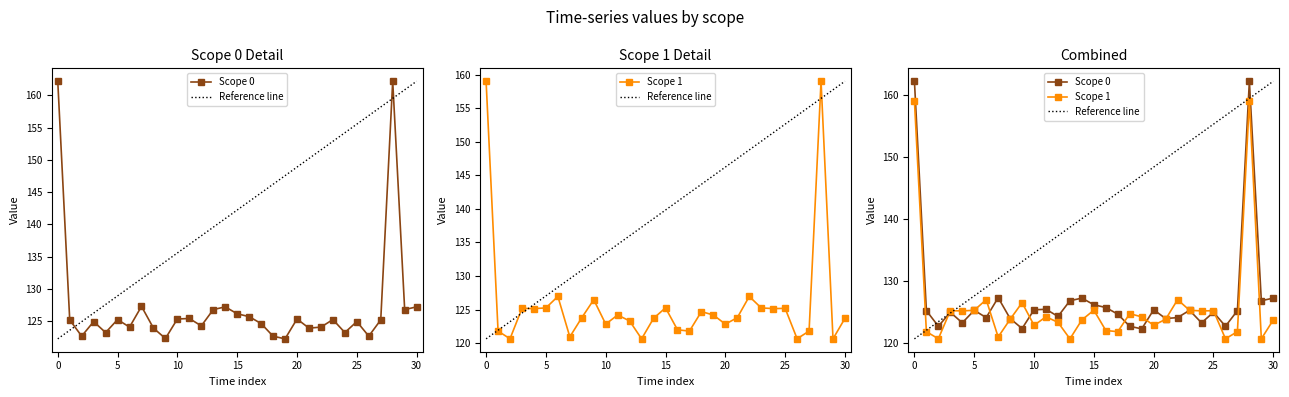

Reading left to right, transcribe all the data shown in this chart.

scope_0: 162.2	125.2	122.7	124.9	123.2	125.2	124.1	127.3	123.9	122.3	125.3	125.4	124.3	126.8	127.2	126.1	125.7	124.6	122.7	122.2	125.3	123.9	124.1	125.2	123.2	124.9	122.7	125.2	162.2	126.8	127.2
scope_1: 159.0	121.8	120.7	125.2	125.1	125.2	127.0	120.9	123.8	126.5	122.8	124.2	123.3	120.6	123.7	125.3	122.0	121.8	124.7	124.2	122.8	123.8	127.0	125.2	125.1	125.2	120.7	121.8	159.0	120.6	123.7